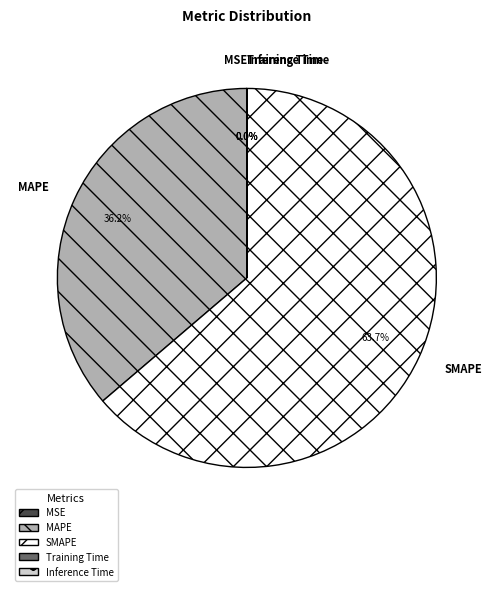

Which slice represents more than half of the pie?

SMAPE